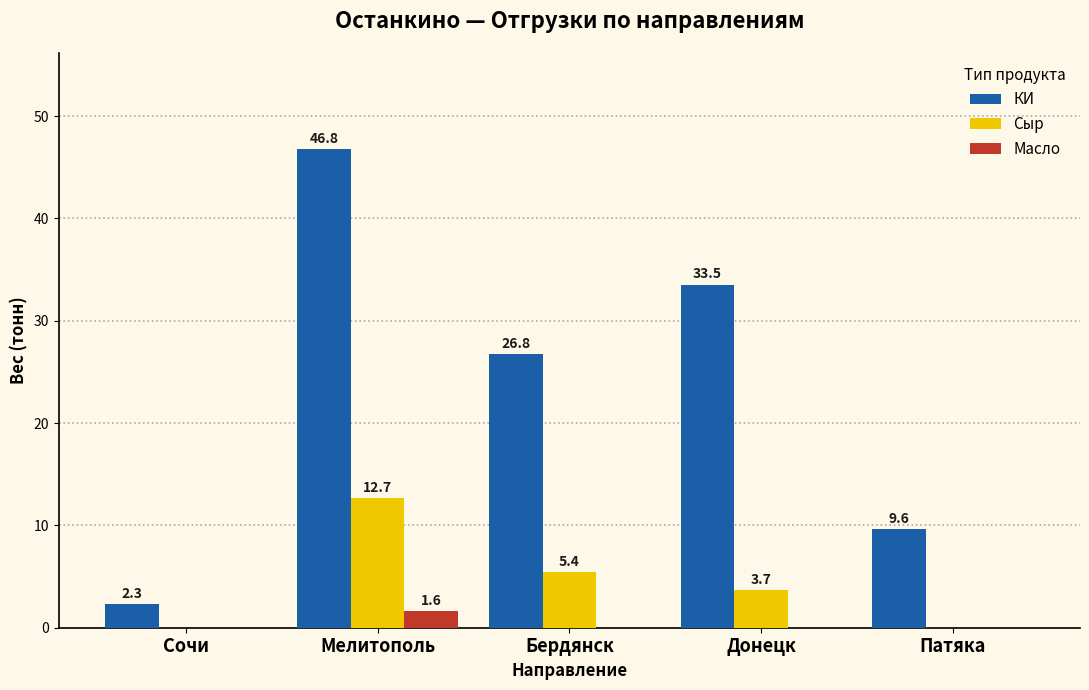

The value of КИ at Бердянск is 47.1. True or false?

False